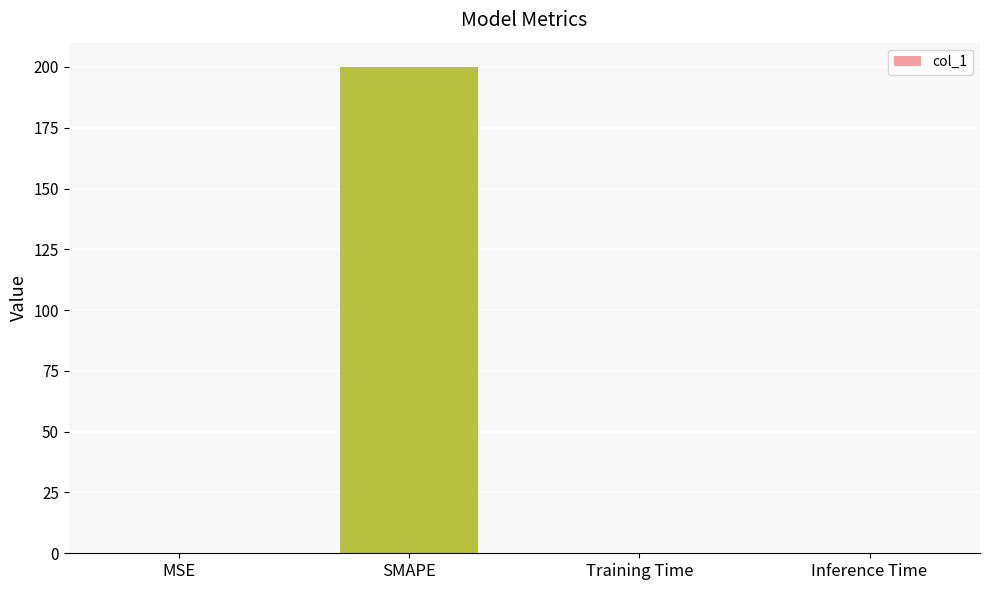

The value at MSE is 0.0. True or false?

True